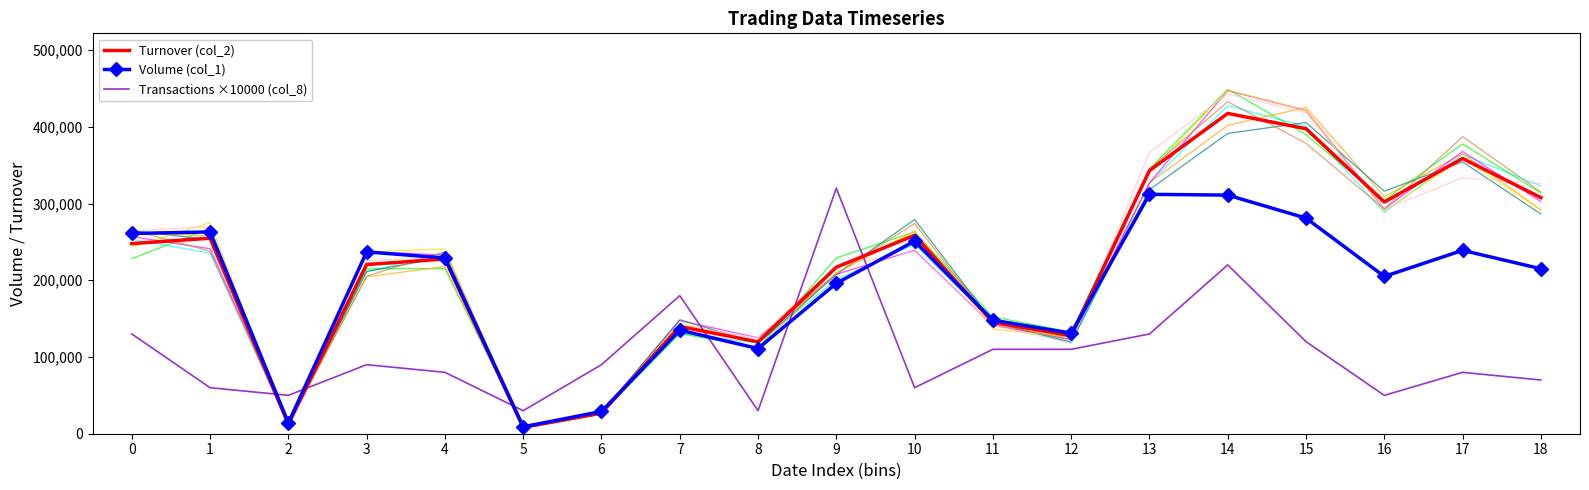

True or false: Volume (col_1) has more than 0 interior local peaks.

True